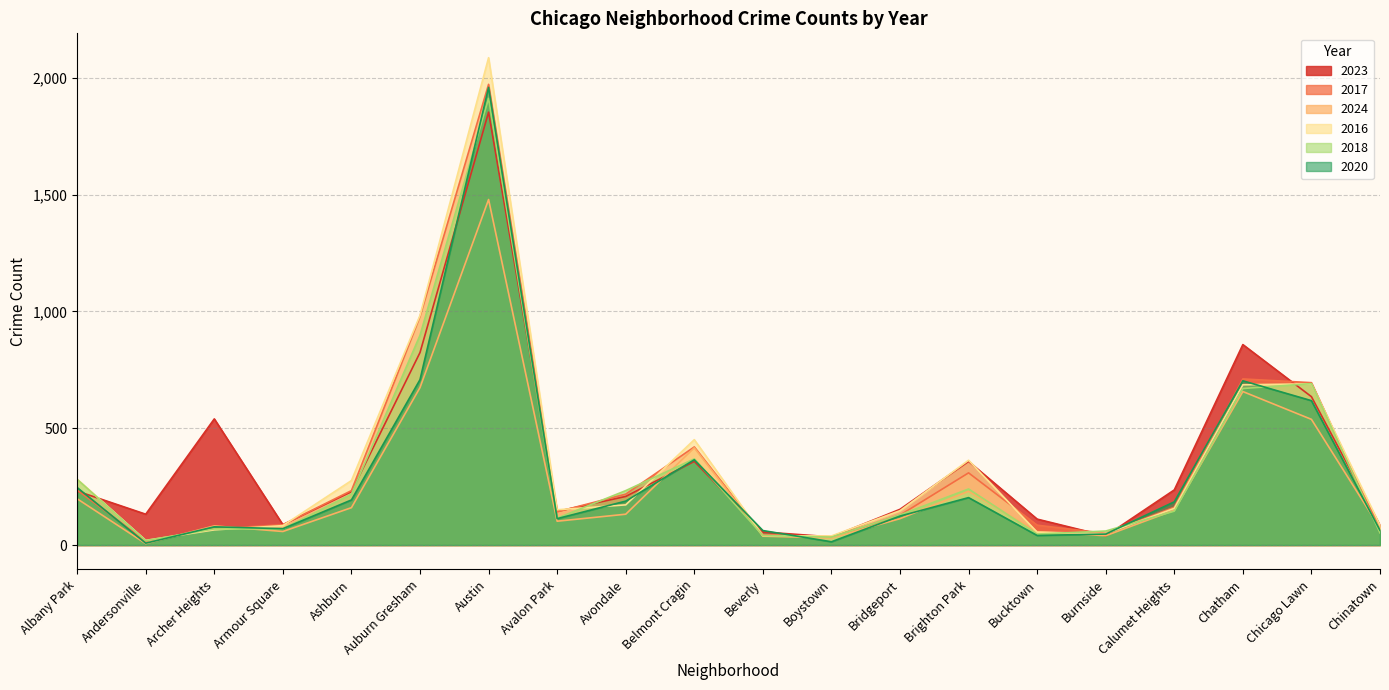

What is the total value across all series at Bridgeport?

794